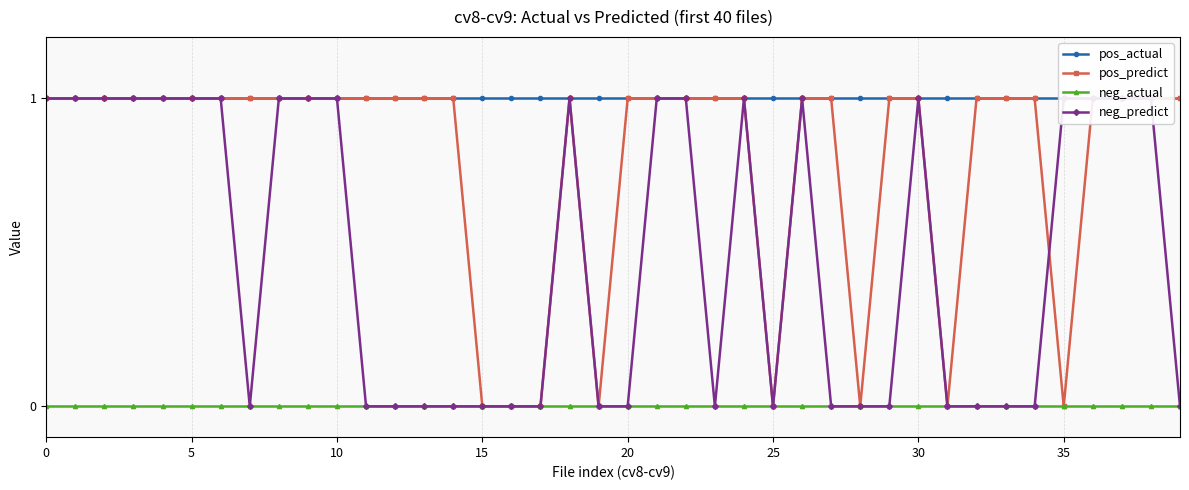

True or false: neg_actual has more than 1 interior local peaks.

False